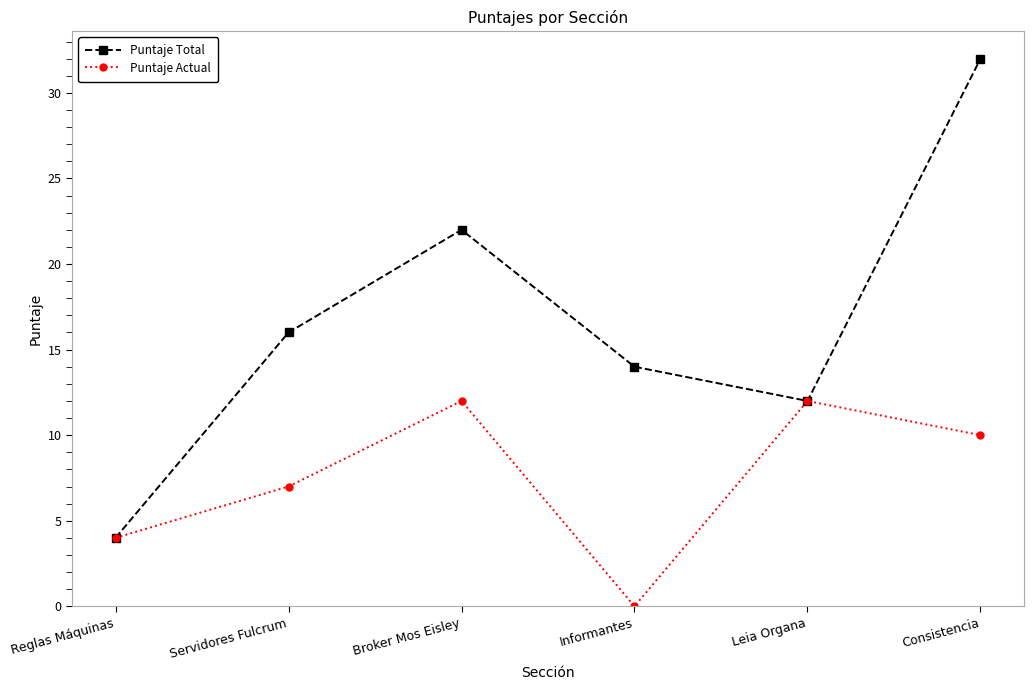

Which series has the largest range (max minus min)?

Puntaje Total